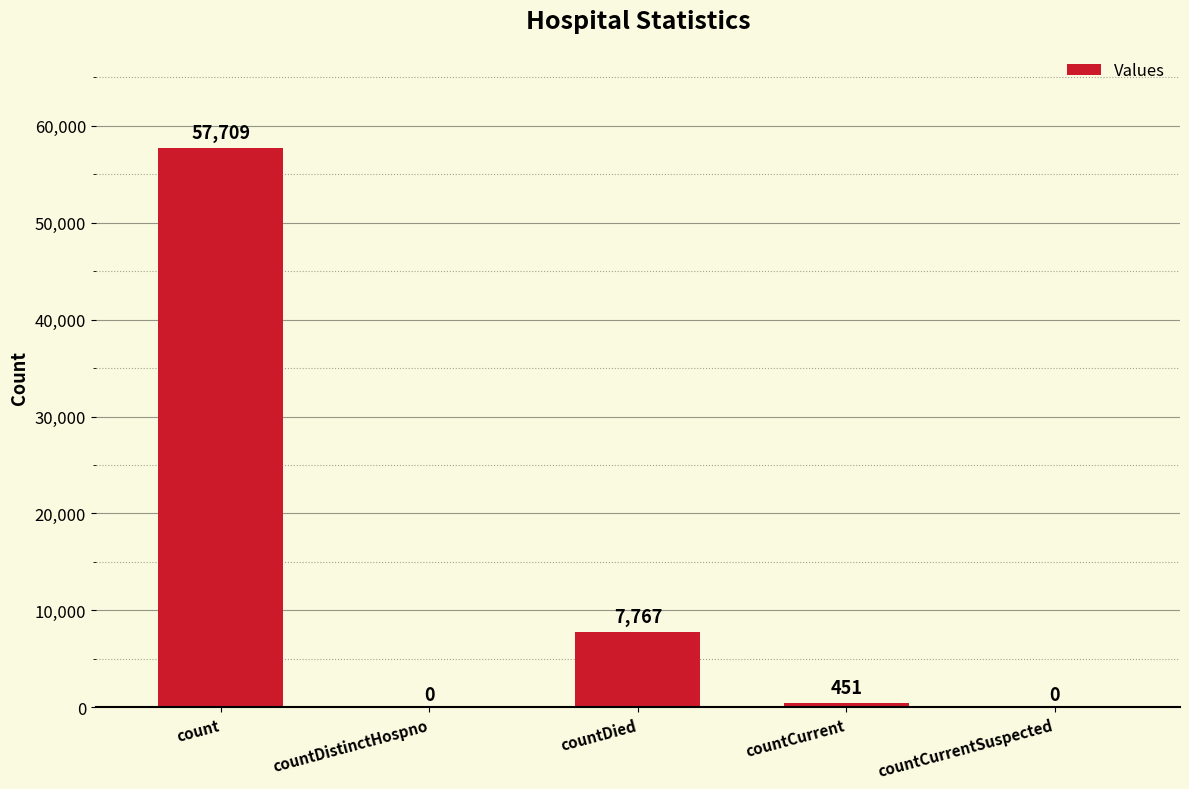

Reading left to right, extract all data points from this chart.

57709	0	7767	451	0